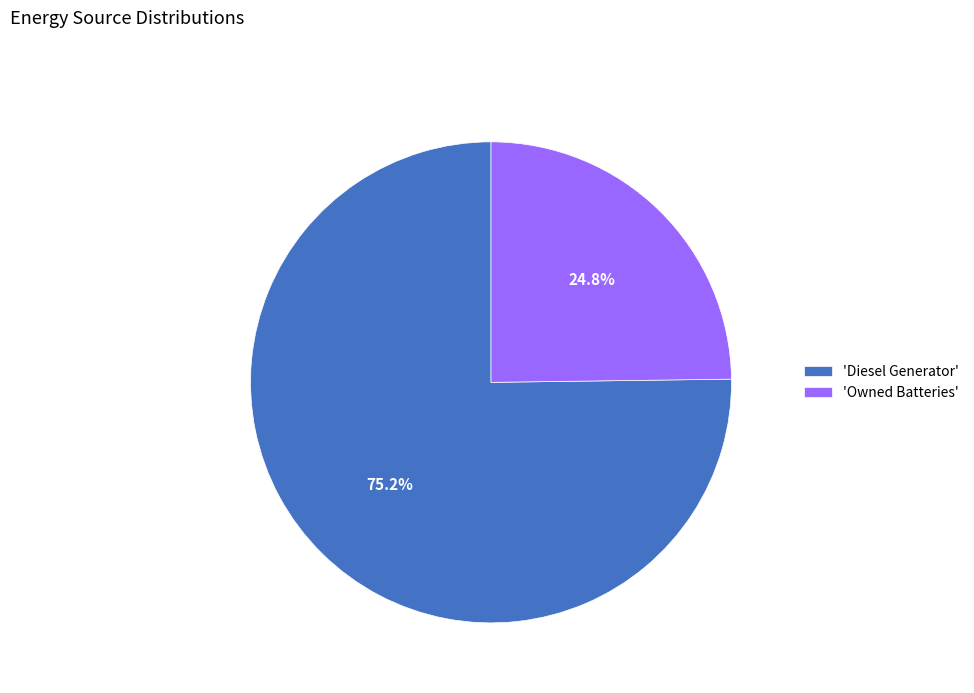

What is the total percentage of 'Diesel Generator' and 'Owned Batteries'?

100.0%